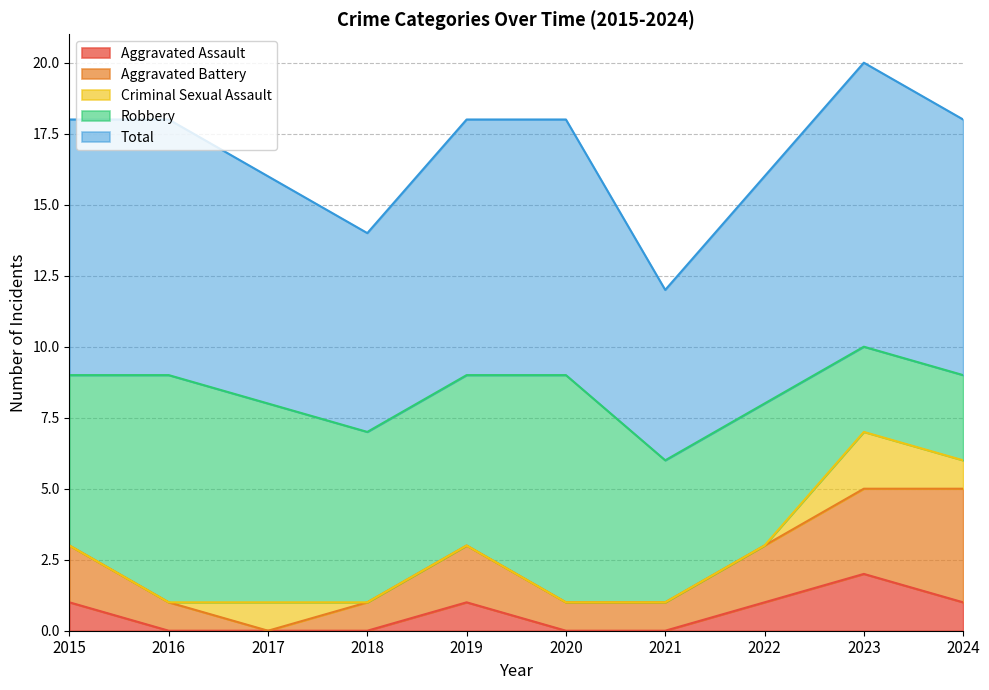

True or false: Aggravated Assault and Robbery intersect in this chart.

False